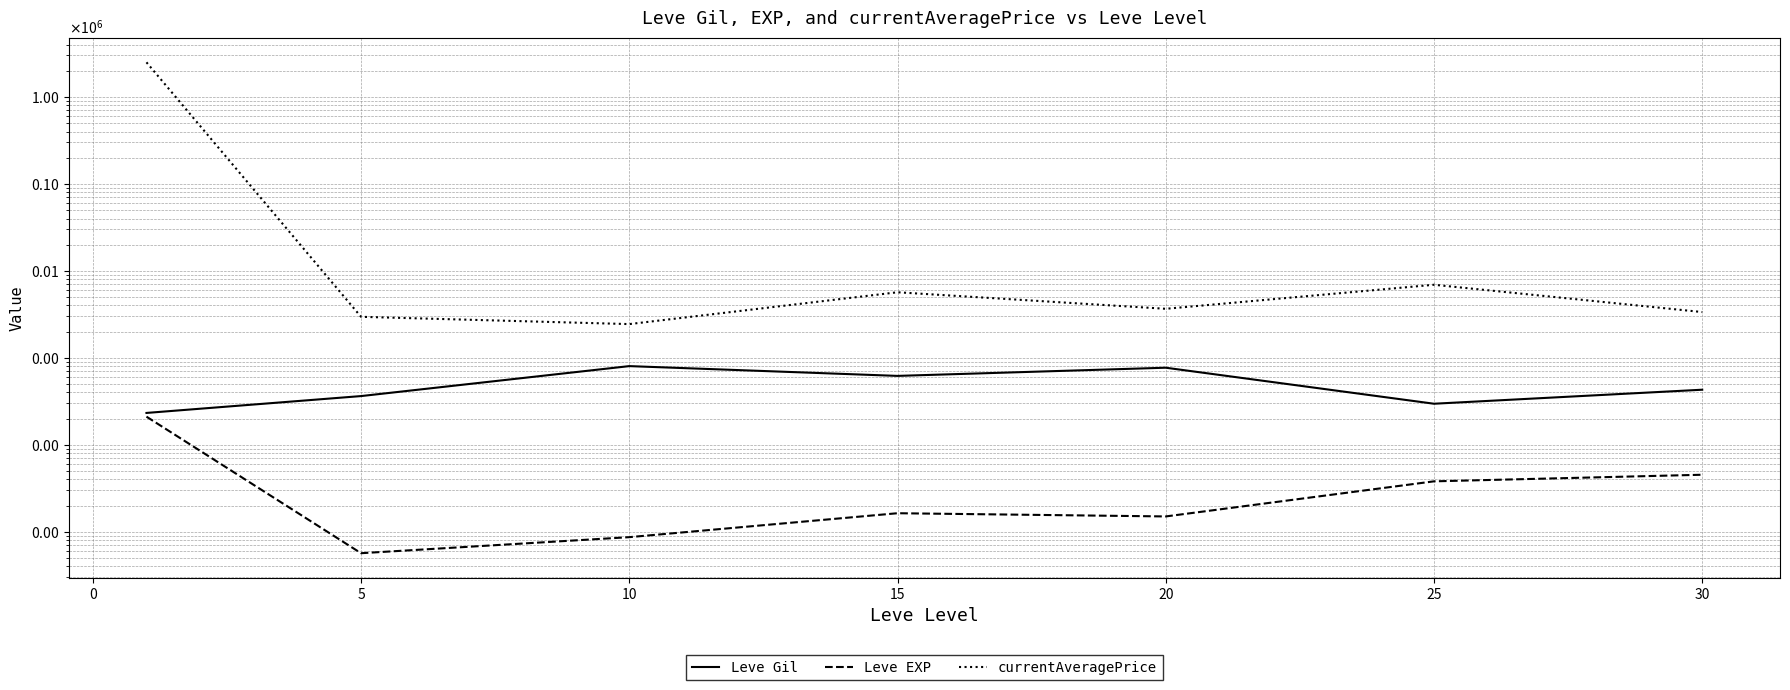

At how many categories does at least one series exceed 2347875?

1